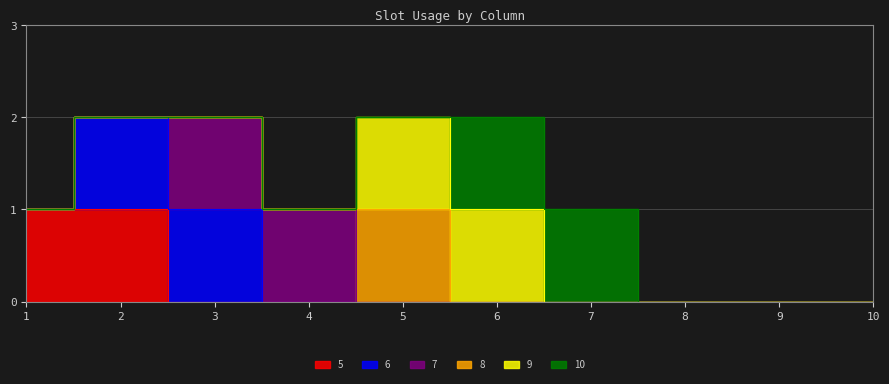

How many data points in 6 are above 0?

2